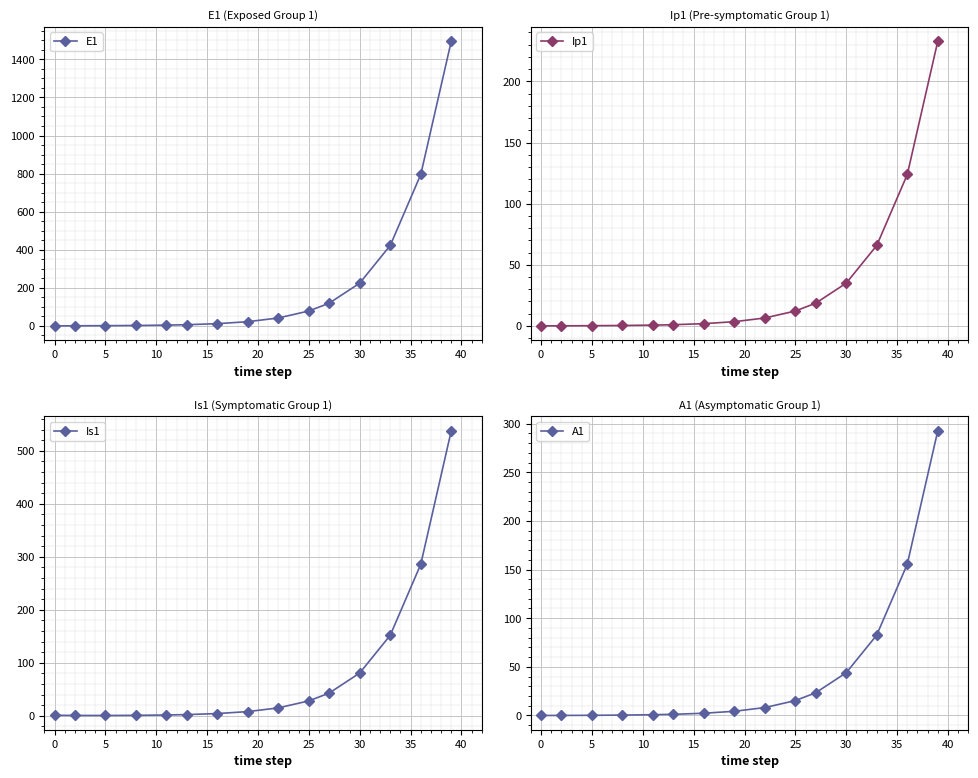

True or false: E1 and Ip1 intersect in this chart.

False